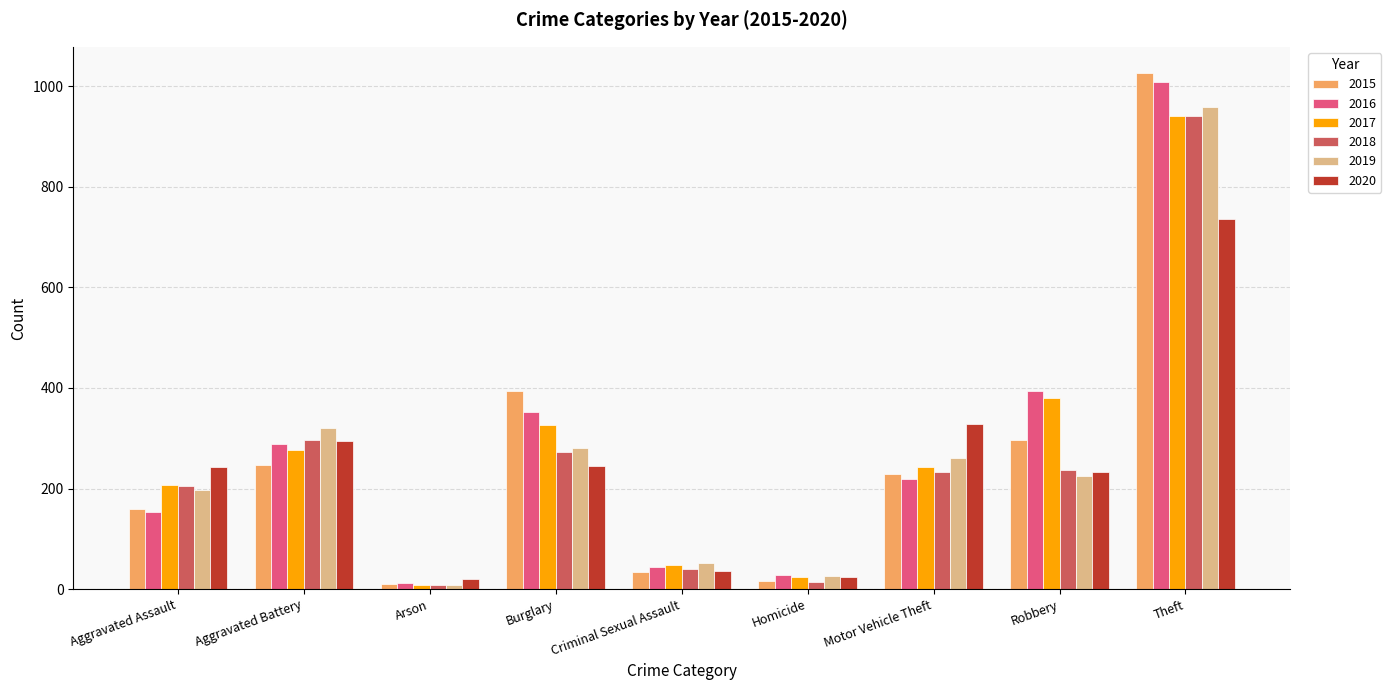

What is the difference between the maximum and minimum values in the 2019 series?

951